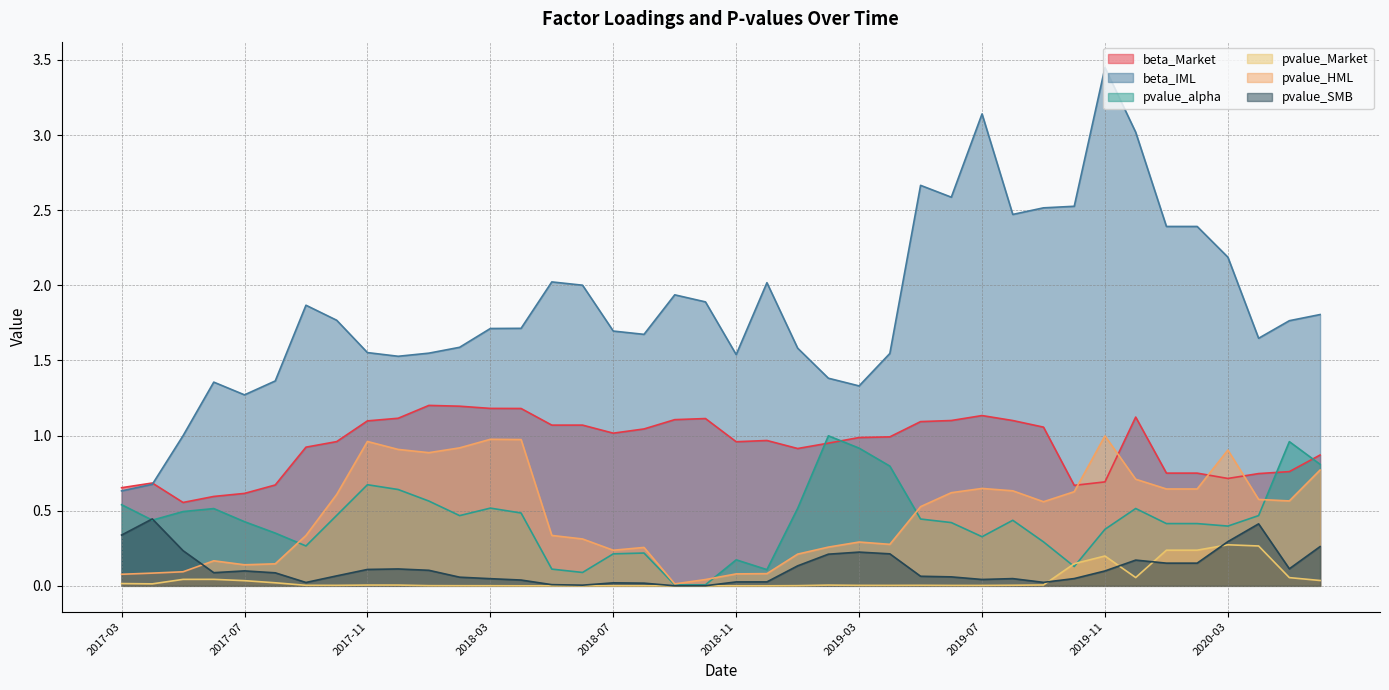

Is it true that pvalue_SMB equals 0.0 at 2019-06?

False